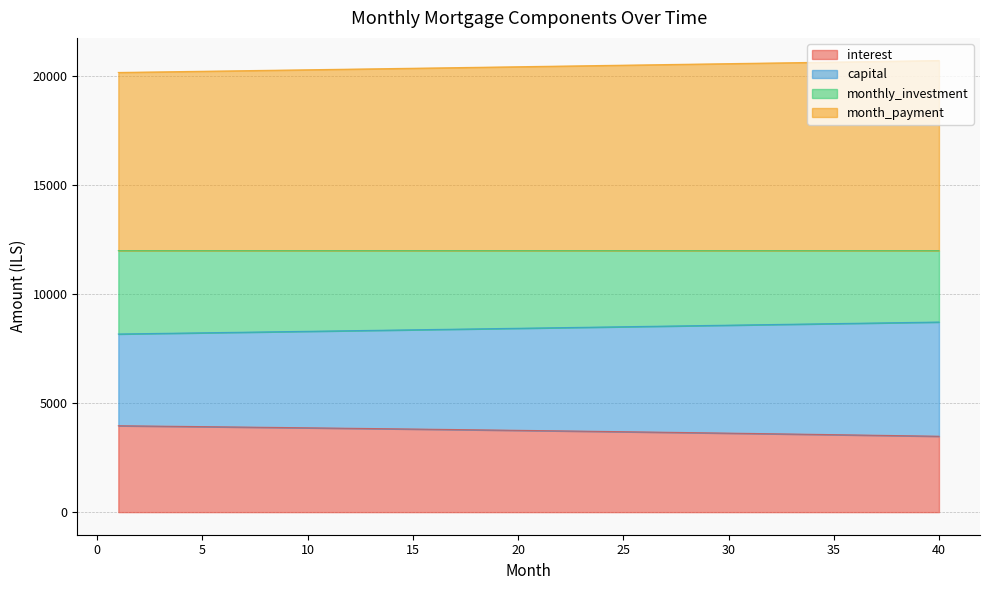

What is the total value across all series at 20?

20437.0